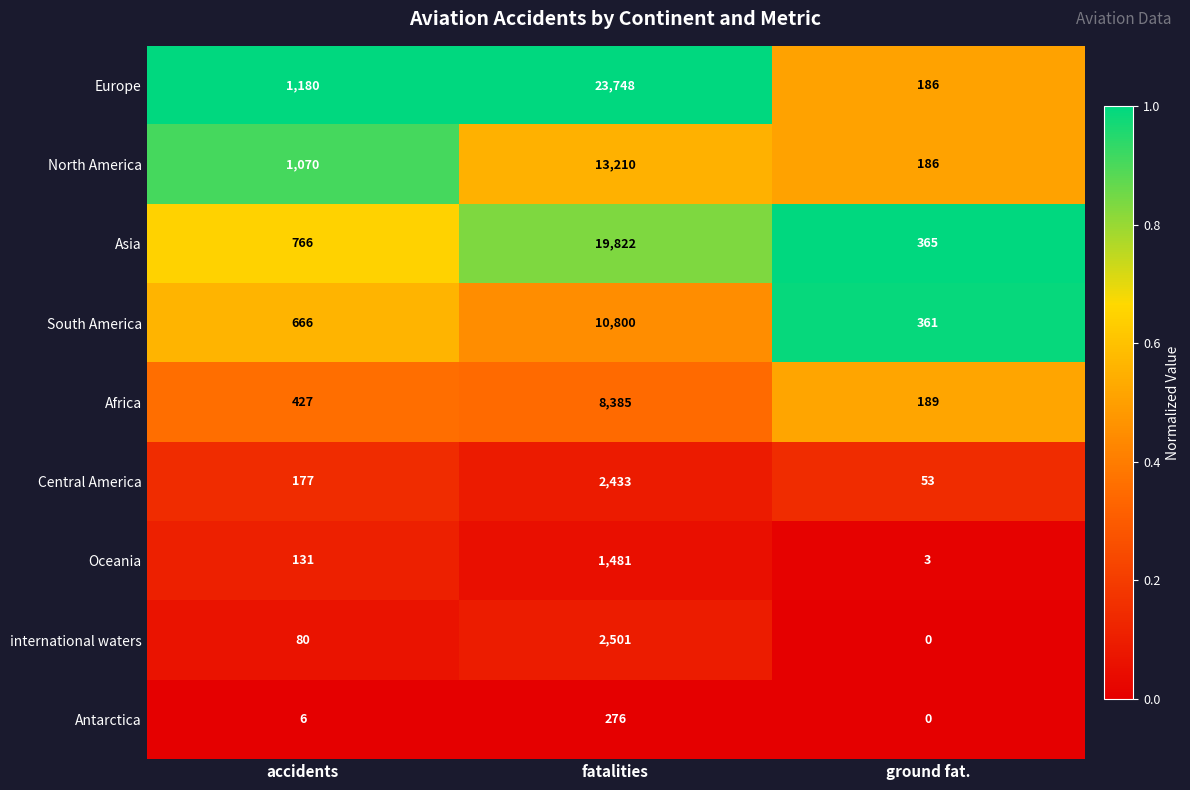

Reading left to right, what are all the values shown in this chart?

Europe: accidents=1180	fatalities=23748	ground fat.=186
North America: accidents=1070	fatalities=13210	ground fat.=186
Asia: accidents=766	fatalities=19822	ground fat.=365
South America: accidents=666	fatalities=10800	ground fat.=361
Africa: accidents=427	fatalities=8385	ground fat.=189
Central America: accidents=177	fatalities=2433	ground fat.=53
Oceania: accidents=131	fatalities=1481	ground fat.=3
international waters: accidents=80	fatalities=2501	ground fat.=0
Antarctica: accidents=6	fatalities=276	ground fat.=0